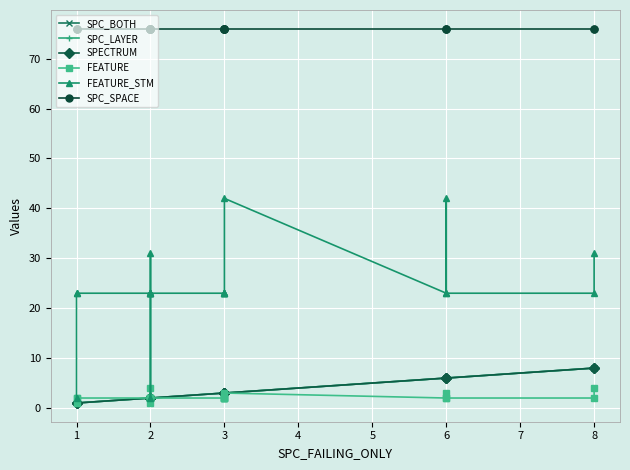

How many lines are shown in the chart?

6